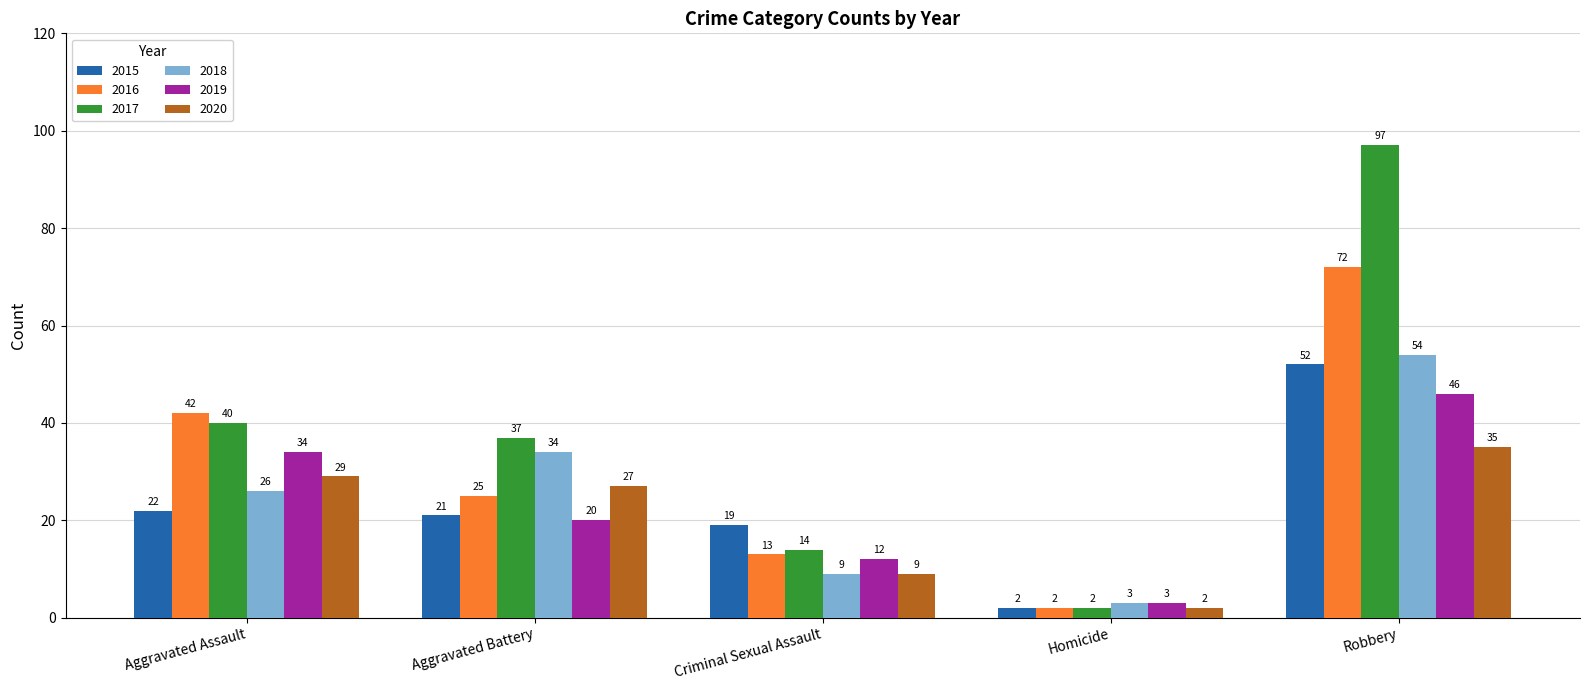

List the series in order of their peak value, highest first.

2017, 2016, 2018, 2015, 2019, 2020